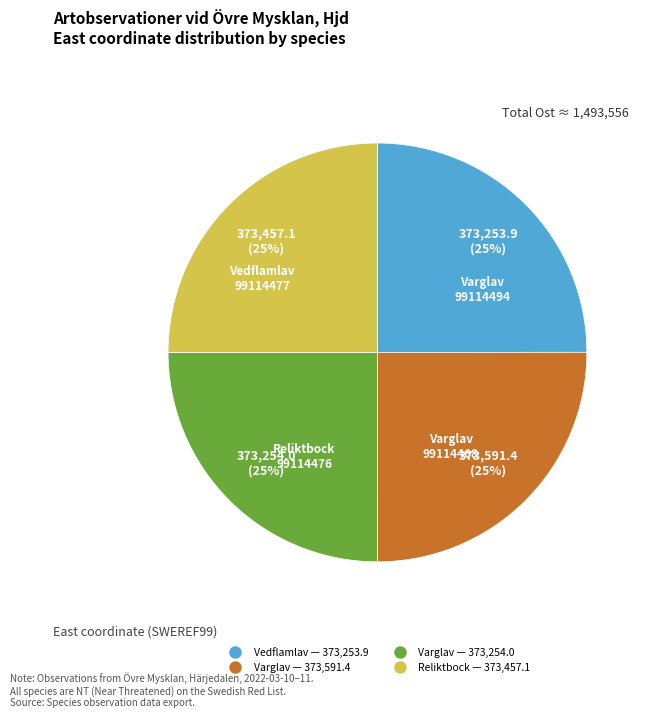

Is there a majority slice in this chart?

No